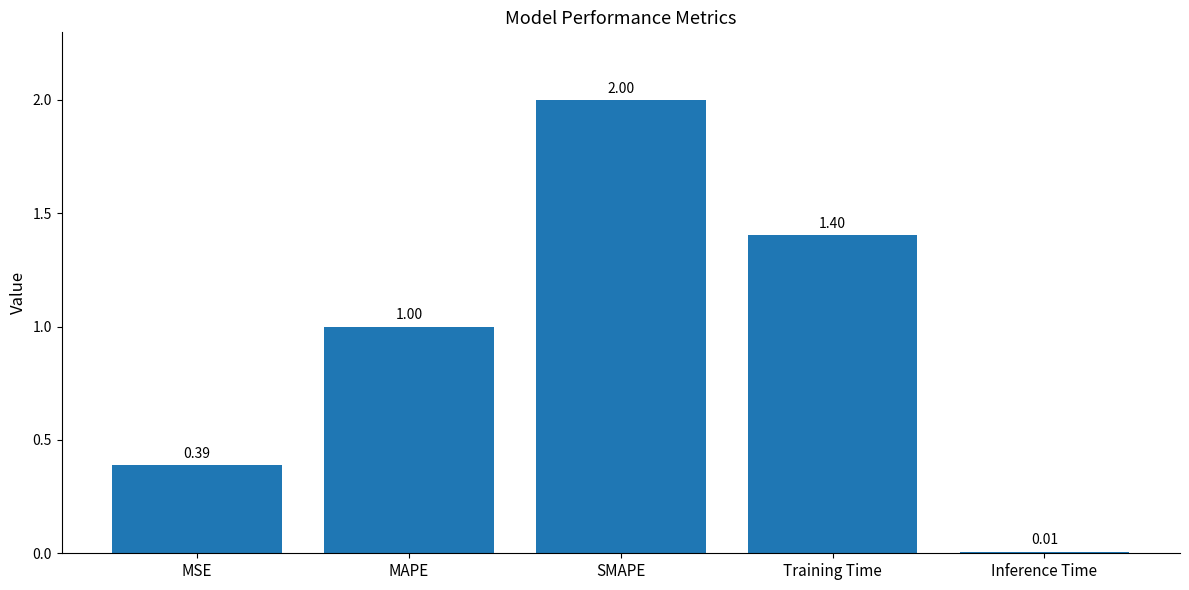

Where is the data nearest to the value 1?

MAPE